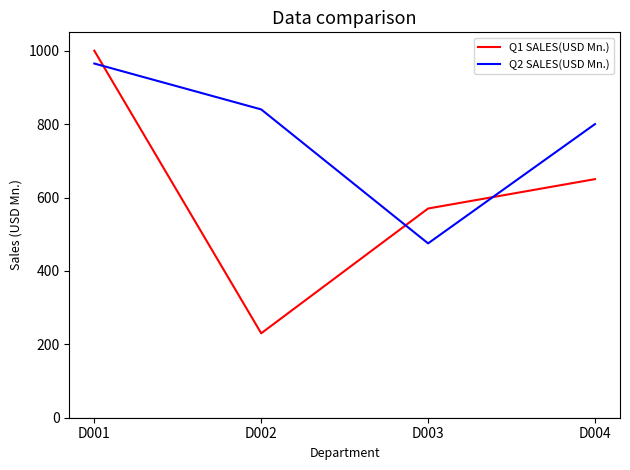

Rank the series by their average value, from highest to lowest.

Q2 SALES(USD Mn.), Q1 SALES(USD Mn.)